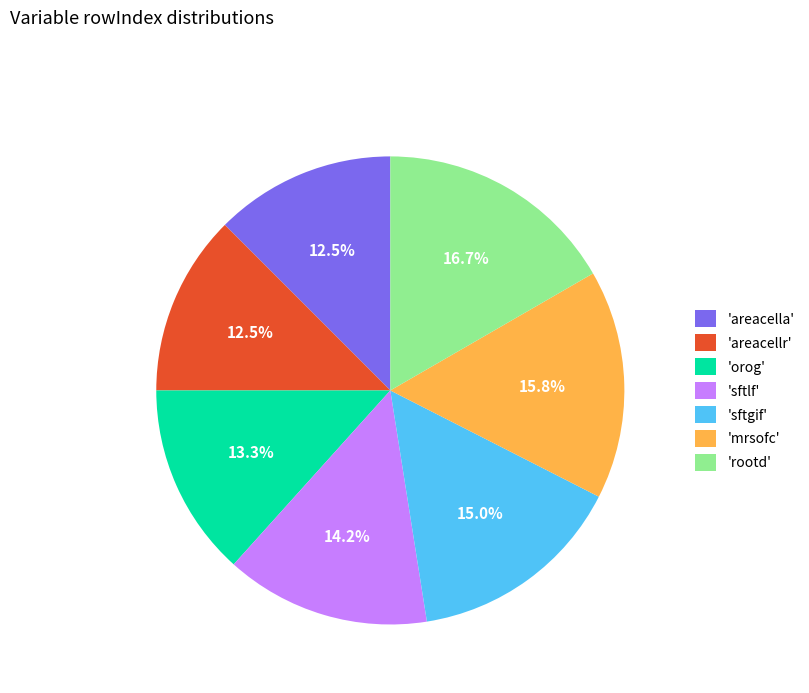

Does any single category account for the majority?

No